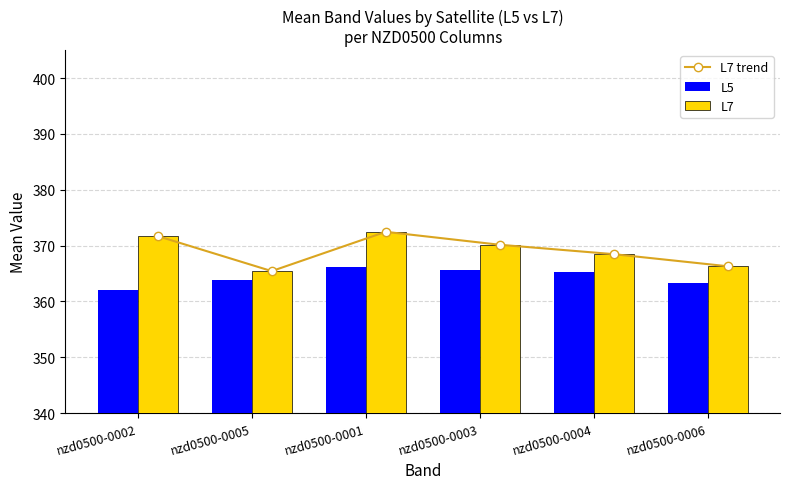

The value of L5 at nzd0500-0003 is 365.6. True or false?

True